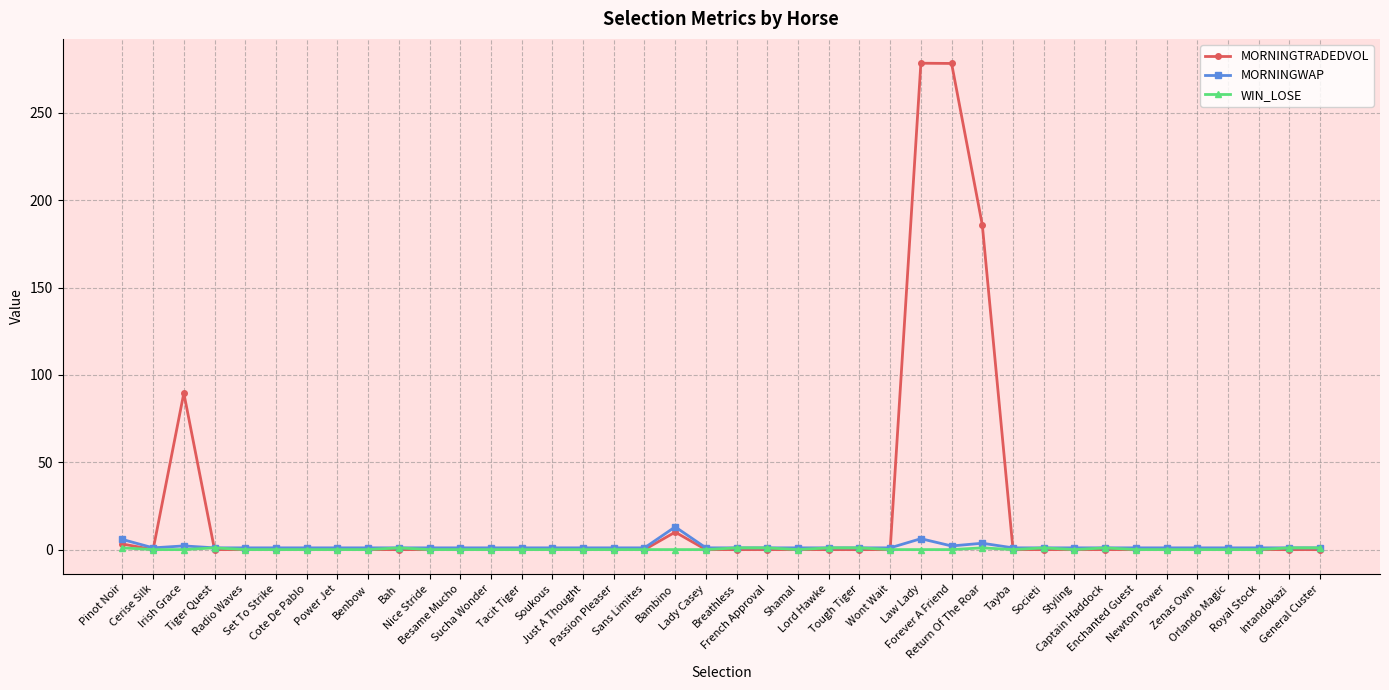

What is the label of the 4th point from the left?

Tiger Quest